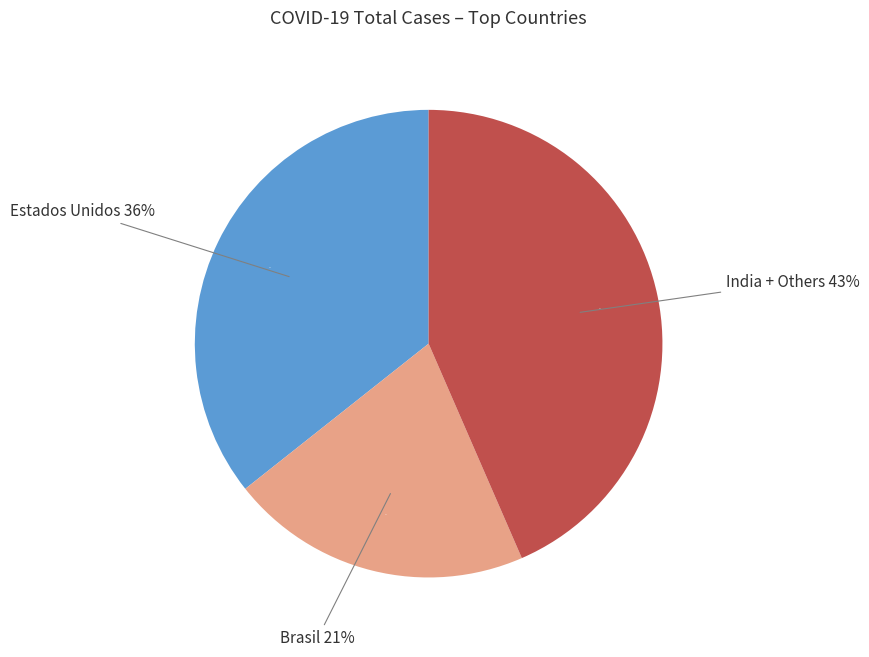

Is there any slice that represents more than half of the pie?

No